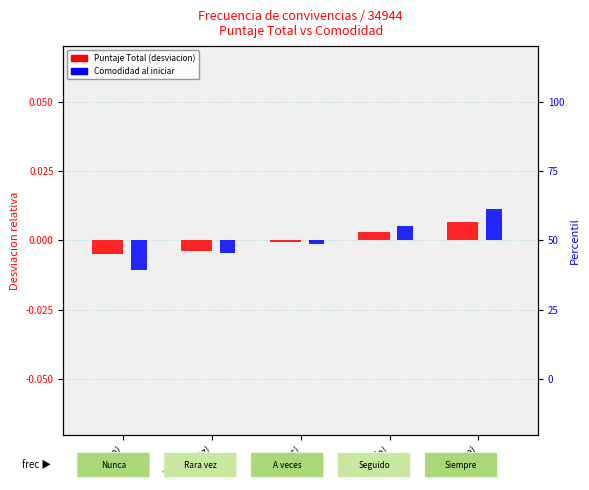

Where is Puntaje Total (desviacion) nearest to the value 0?

3 (A veces)